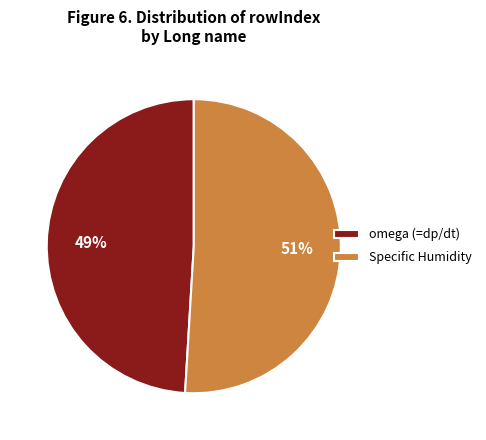

How many segments does this pie chart have?

2